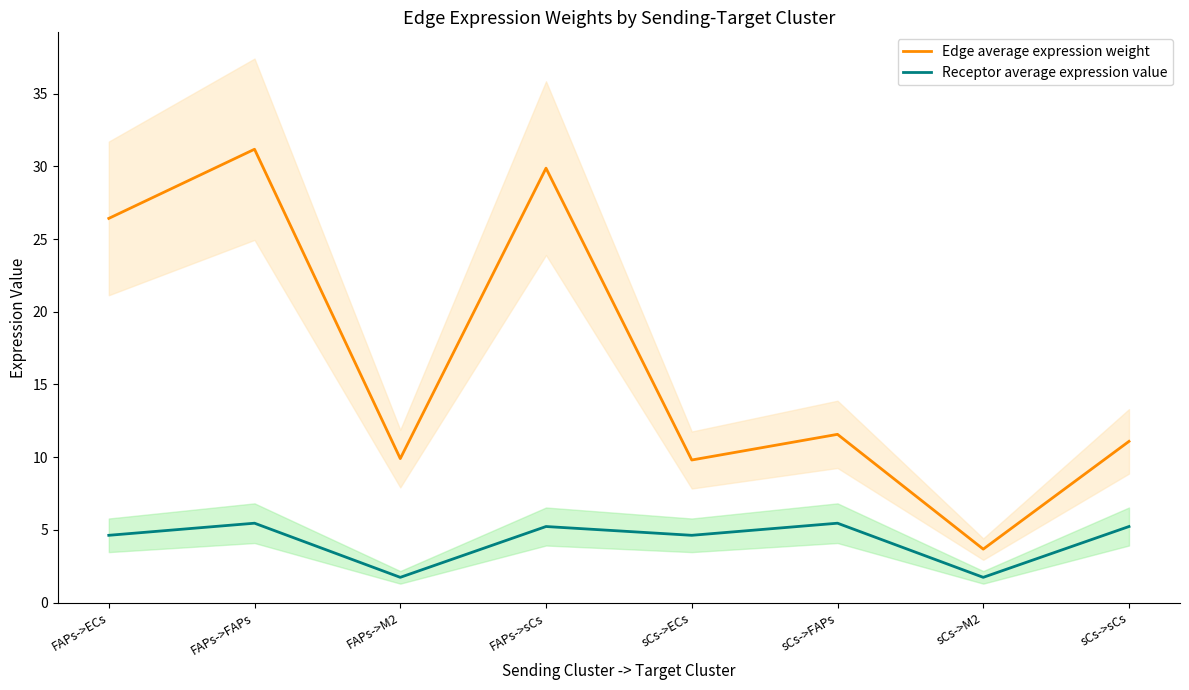

True or false: Receptor average expression value and Edge average expression weight cross at least once.

False